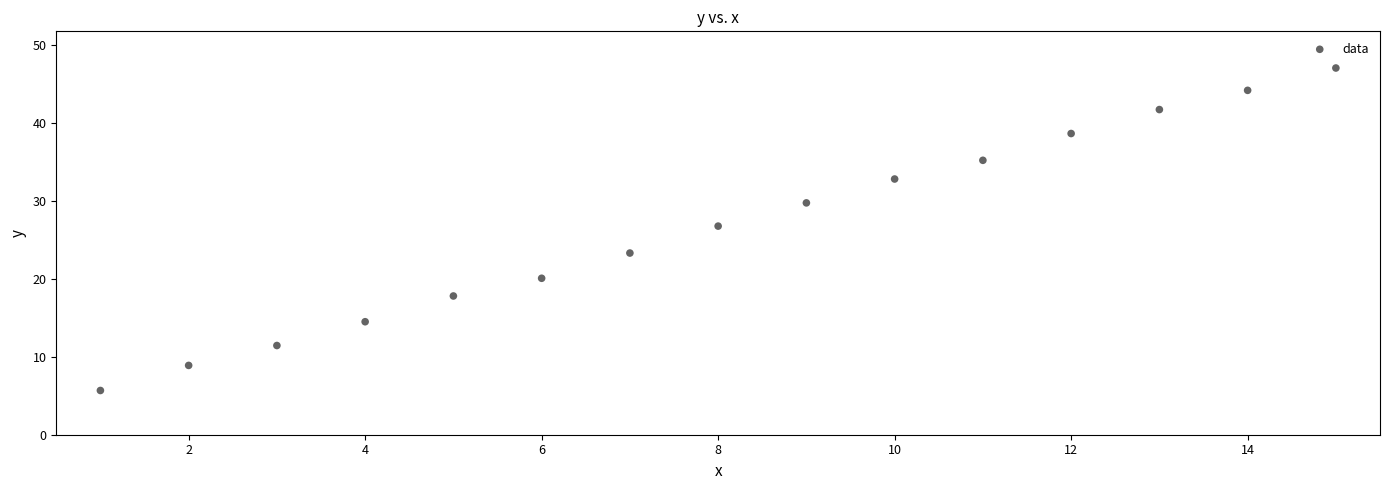

What Y value in the scatter plot is closest to 26?

26.8